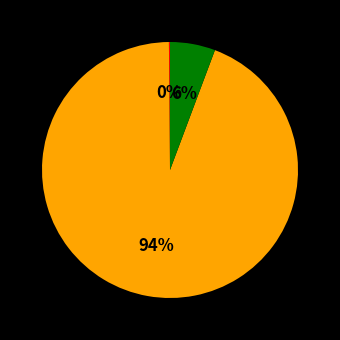

Does any single category account for the majority?

Yes